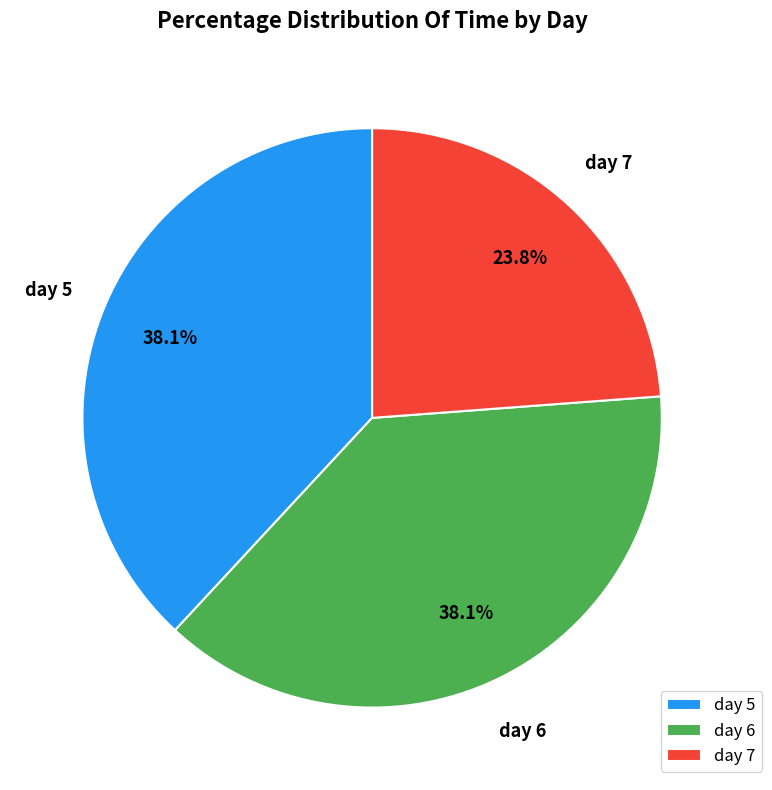

Is day 5 the majority of the pie?

No